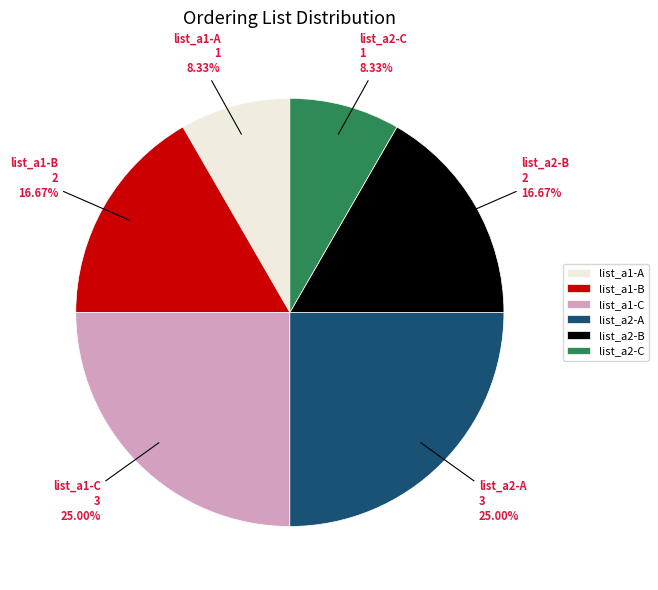

Is list_a2-A the majority of the pie?

No